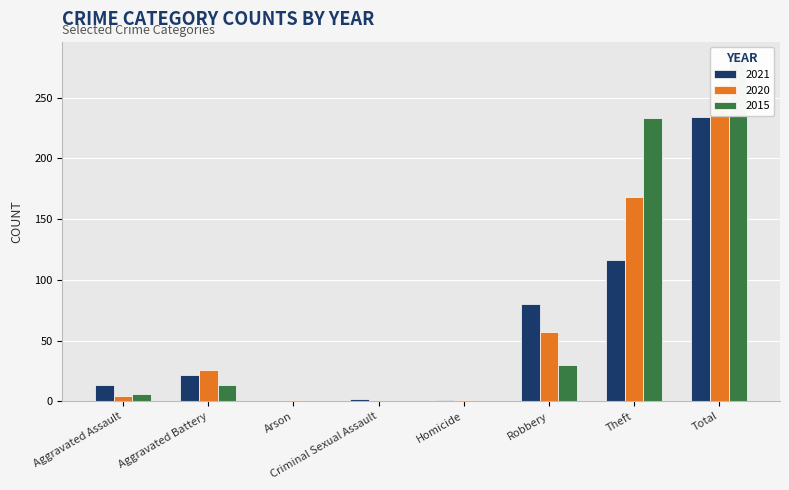

At Criminal Sexual Assault, list the series in order from largest to smallest.

2021, 2020, 2015